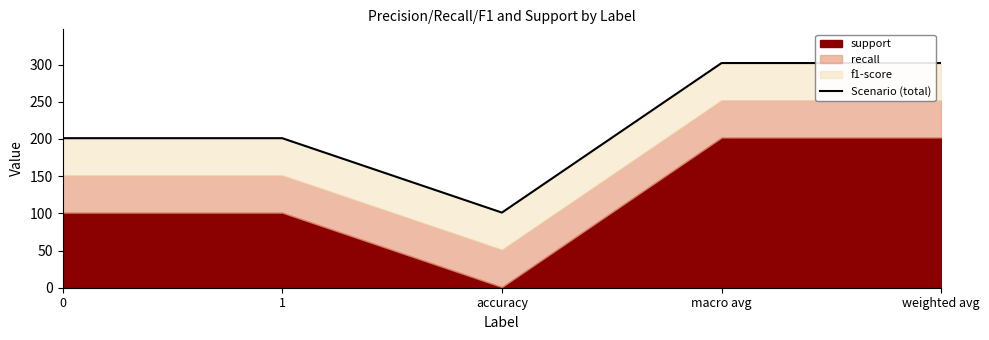

Where is the first local minimum?

accuracy